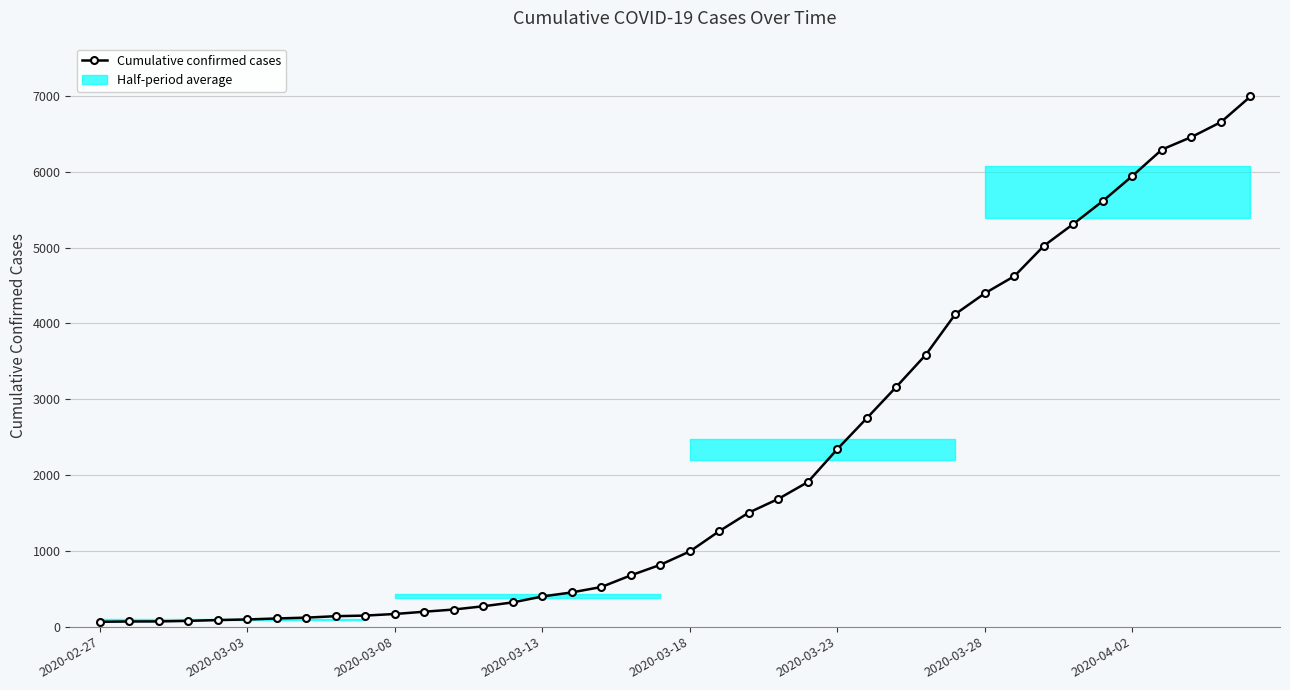

How many lines are shown in the chart?

1